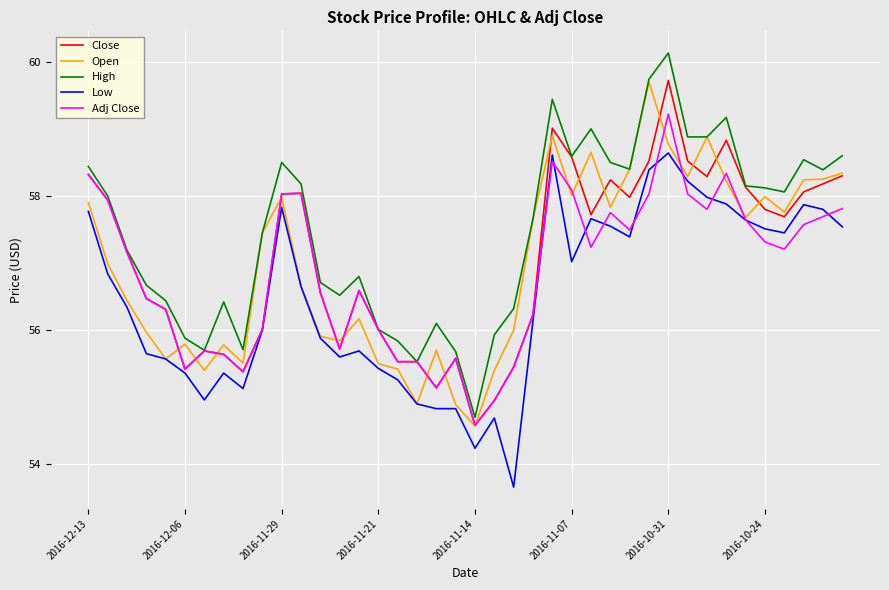

Which series has the largest total across all categories?

High